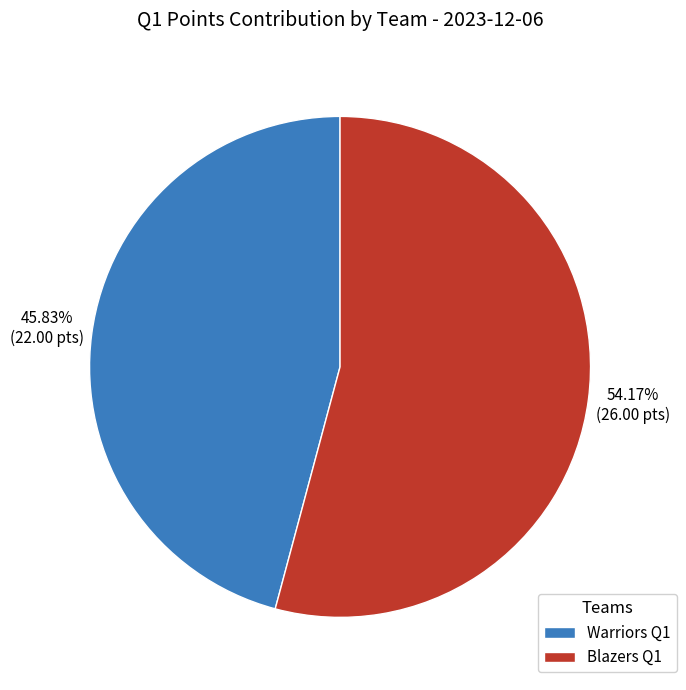

How many segments does this pie chart have?

2